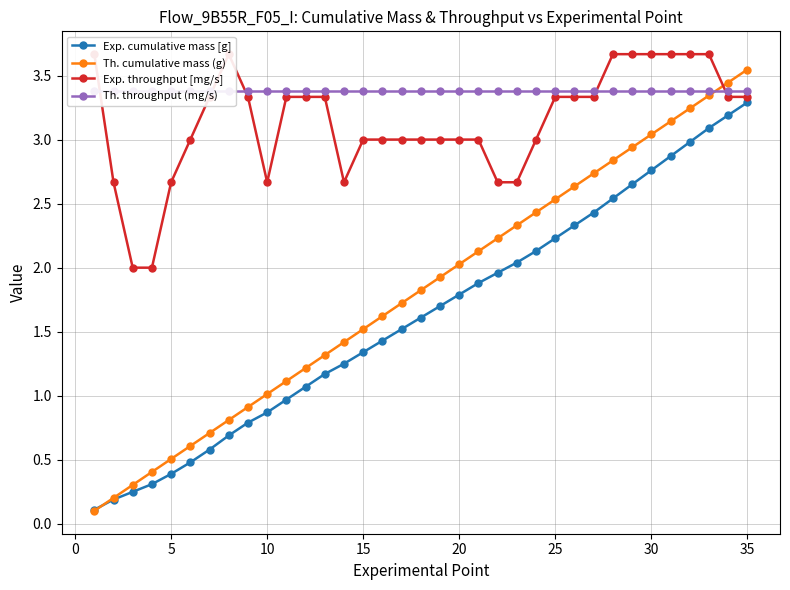

Which category has the highest value in the Th. cumulative mass (g) series?

35